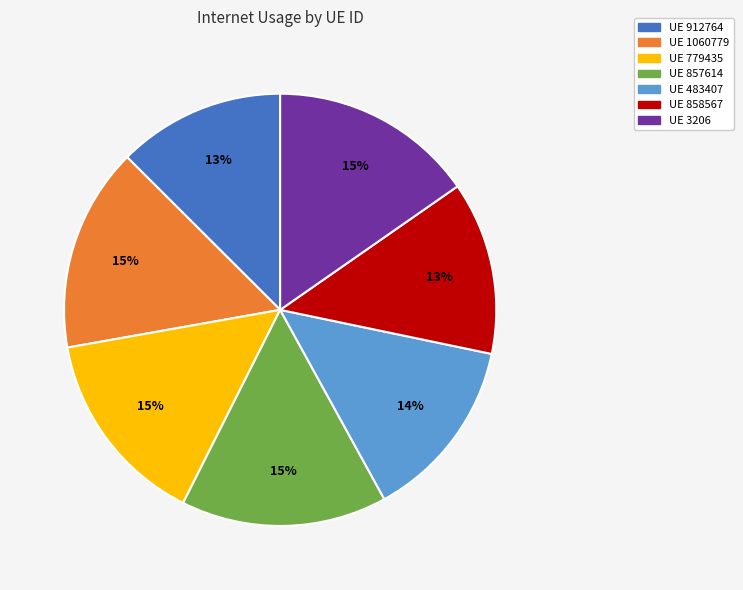

Does any single category account for the majority?

No